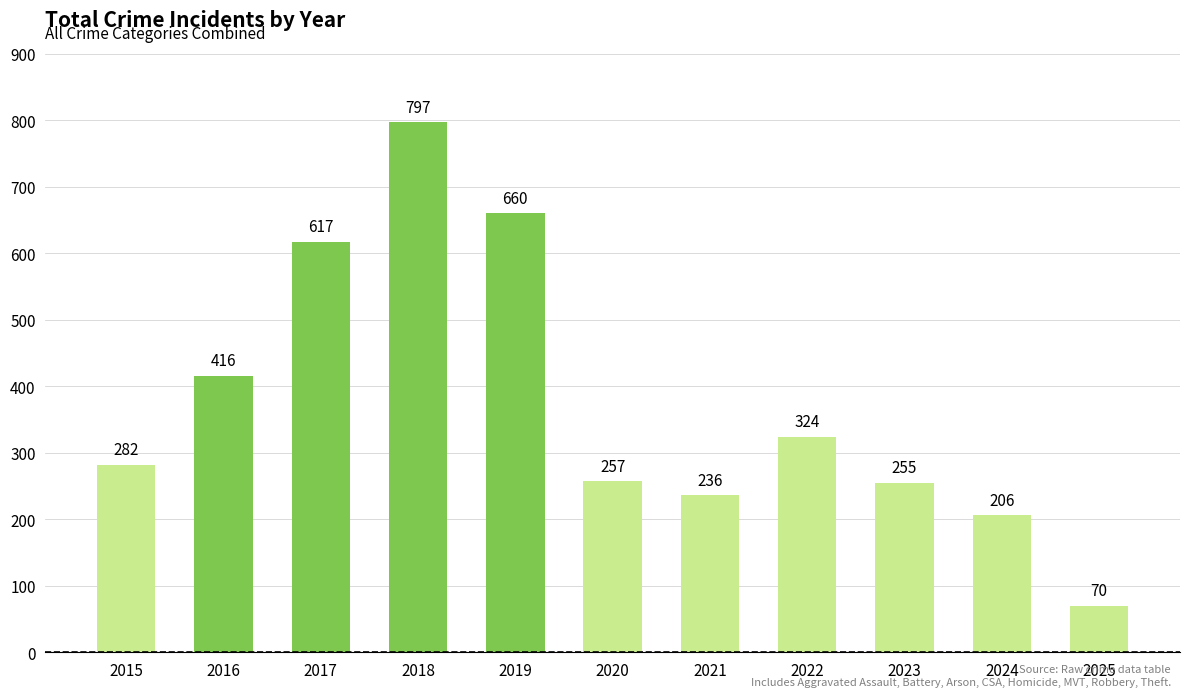

Does the chart contain stacked bars?

No